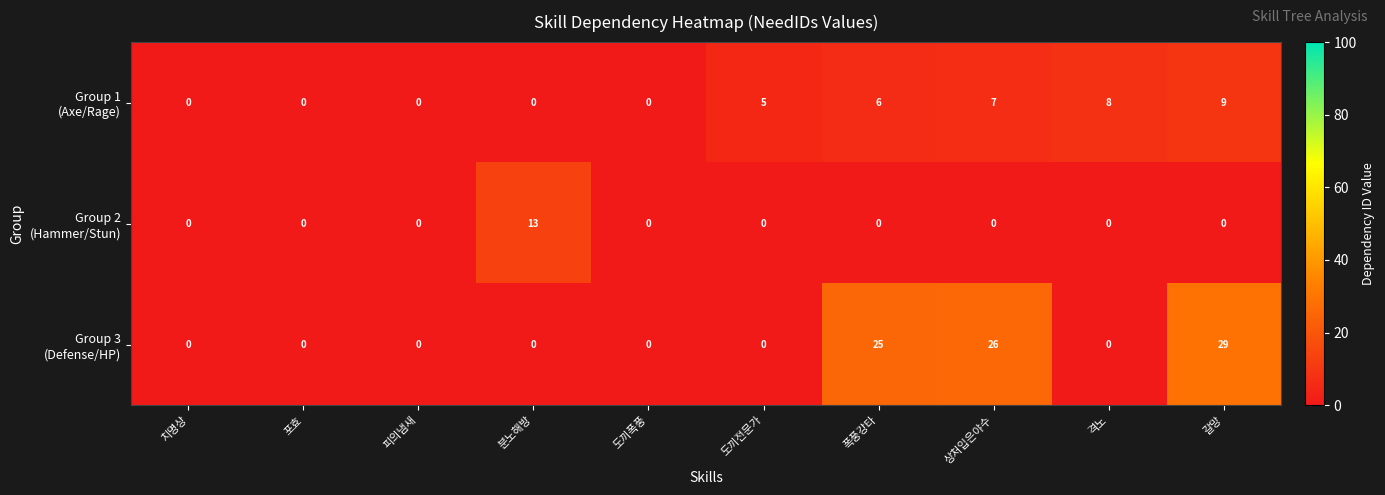

How many data points does each series have?

10